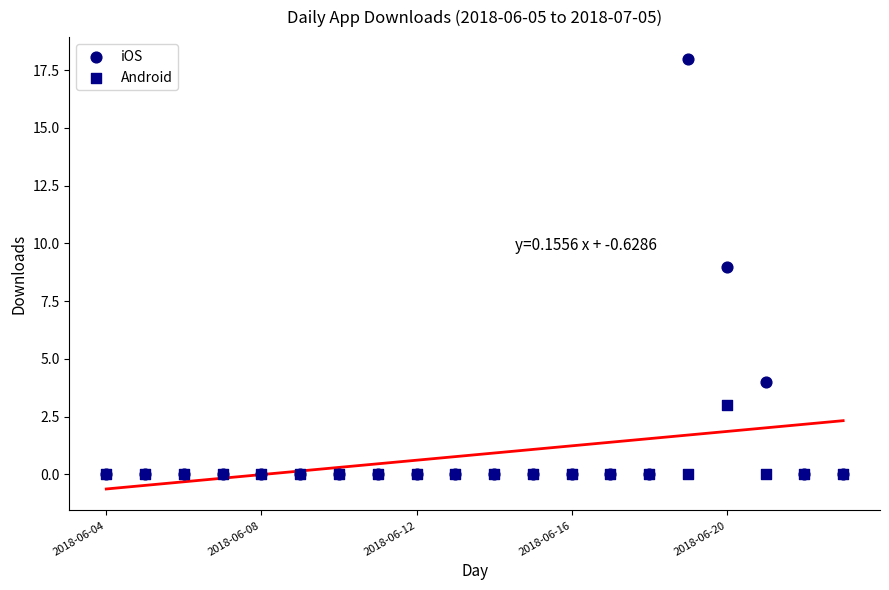

What are all the series names shown in the legend?

iOS, Android